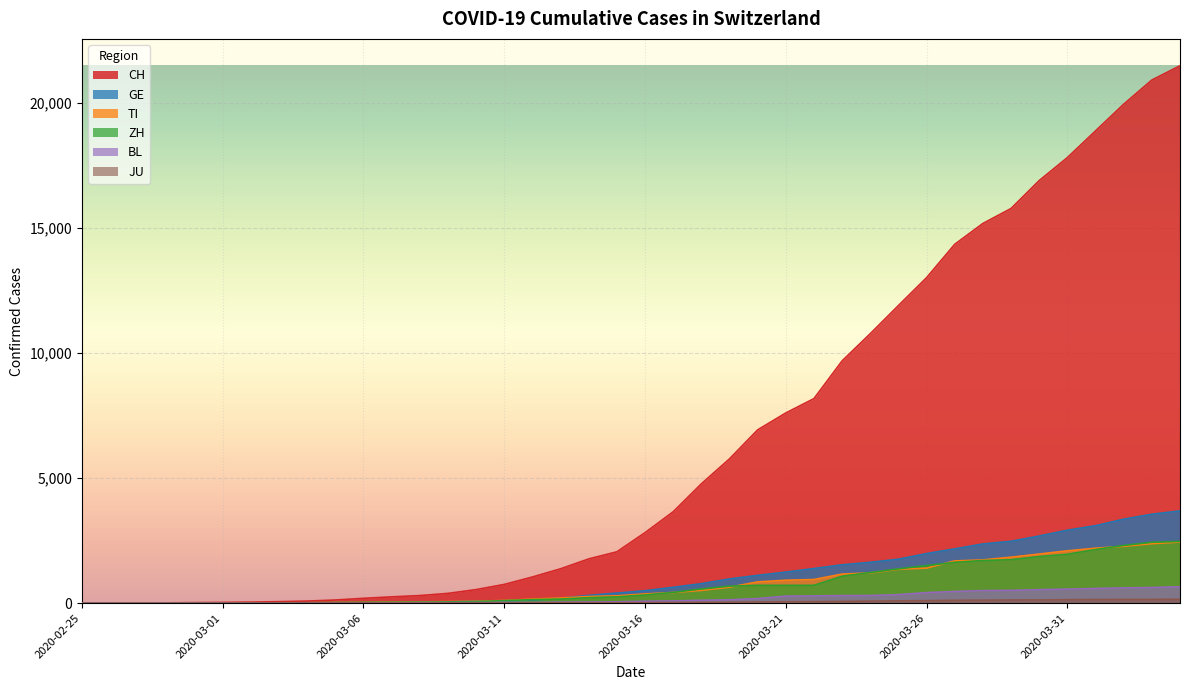

Rank the series at 2020-04-03 from highest to lowest value.

CH, GE, ZH, TI, BL, JU